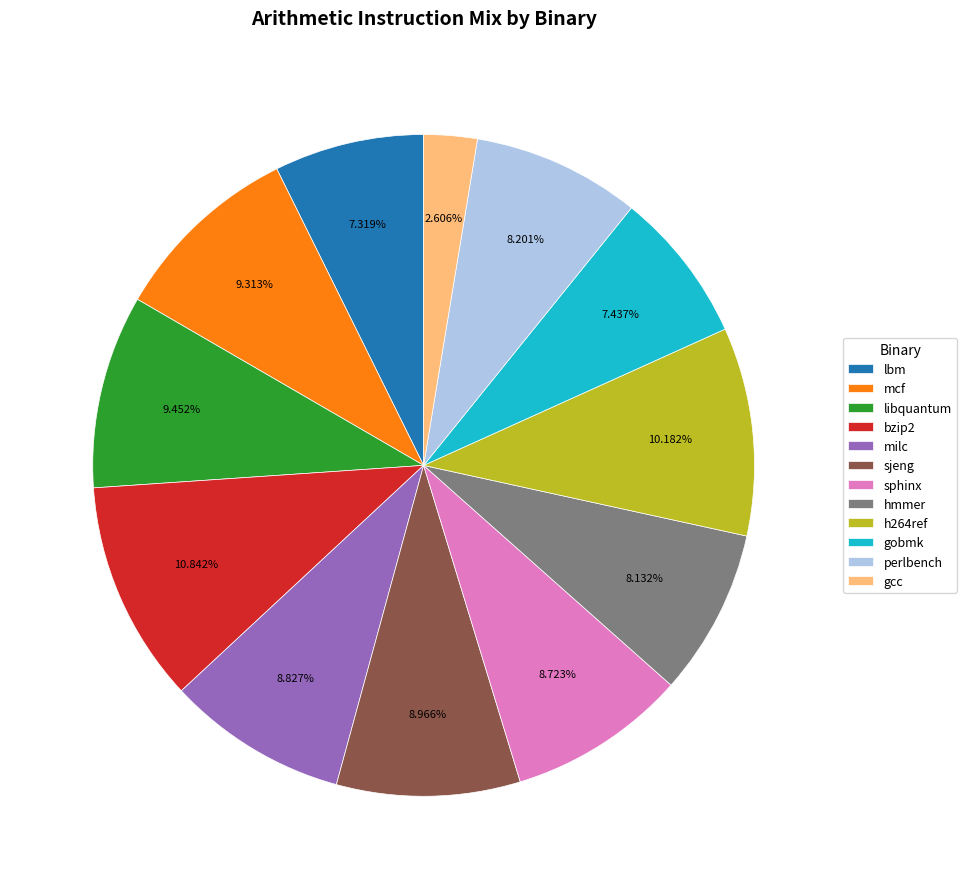

Is it true that lbm is 13% of the pie?

False